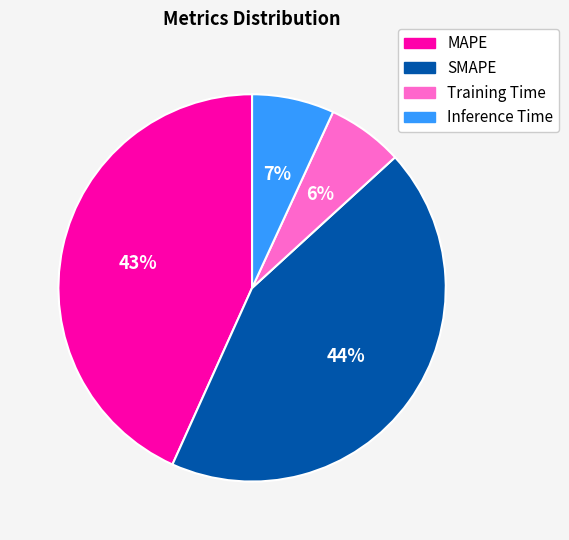

Approximately how many times larger is the value at Inference Time compared to MAPE?

0.2